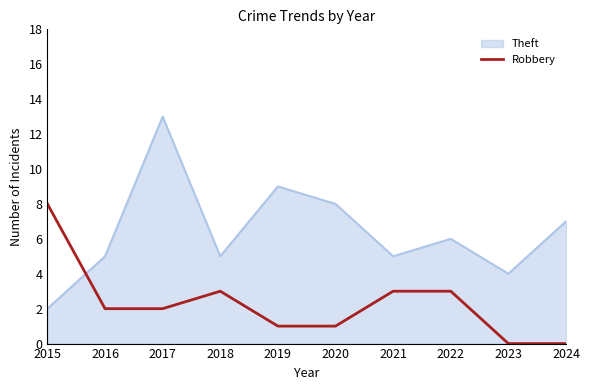

Reading right to left, transcribe all the data shown in this chart.

Theft: 7	4	6	5	8	9	5	13	5	2
Robbery: 0	0	3	3	1	1	3	2	2	8